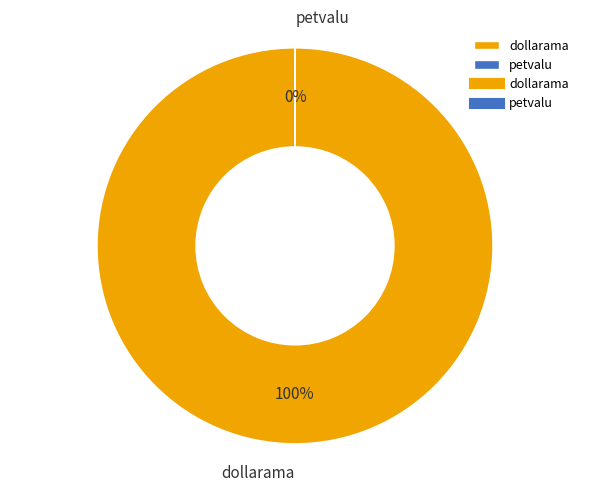

To the nearest percent, what is the average slice percentage?

50%